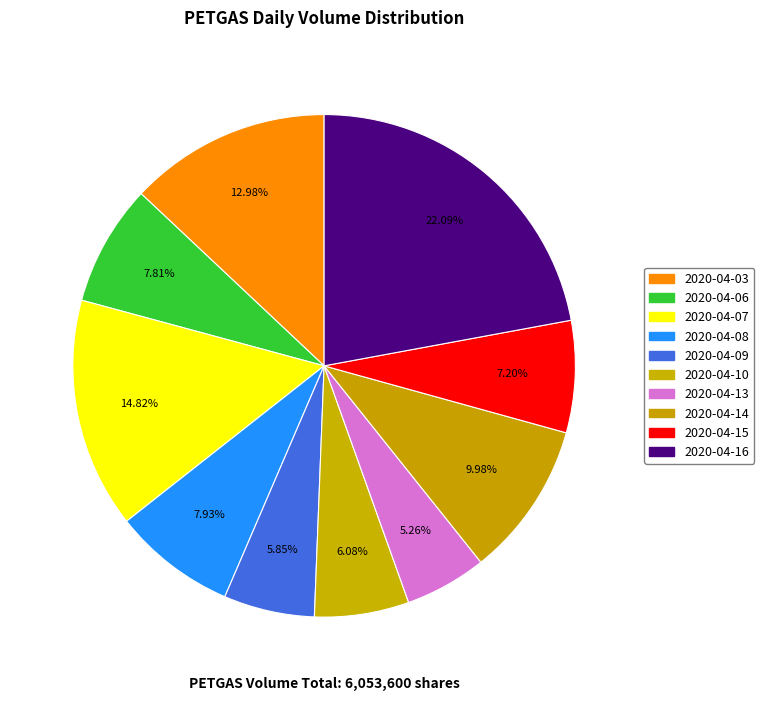

What is the total percentage of 2020-04-06 and 2020-04-10?

13.9%